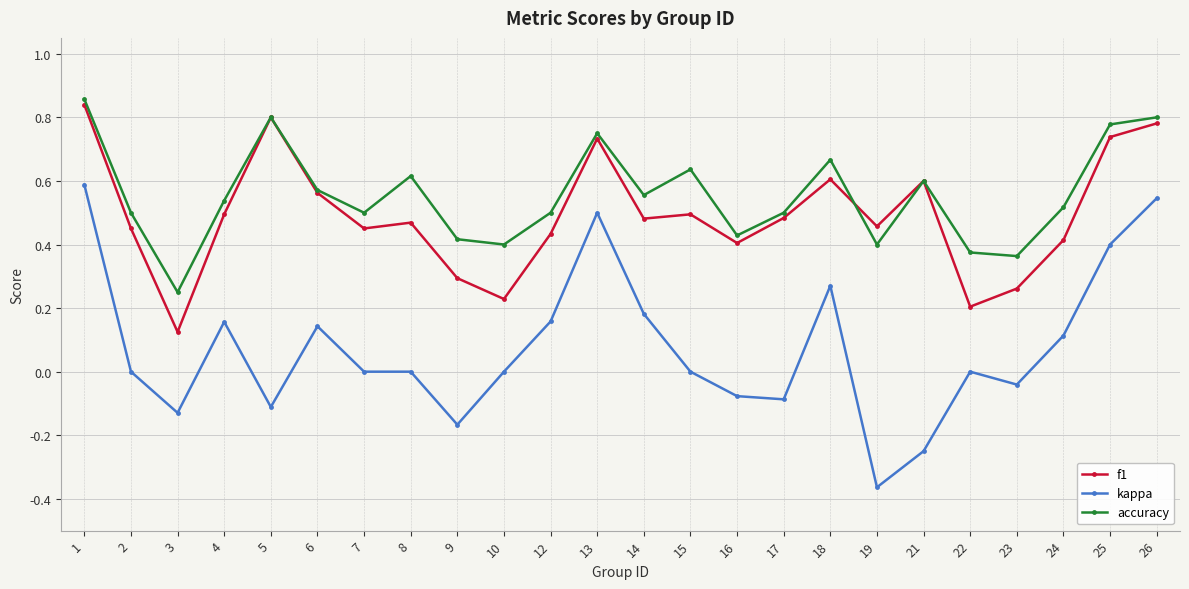

Which series has the widest spread of values?

kappa